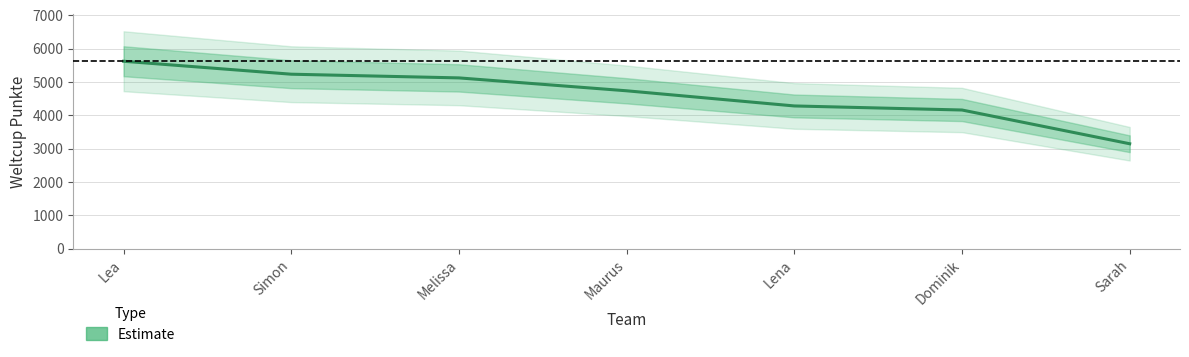

How many lines are shown in the chart?

1